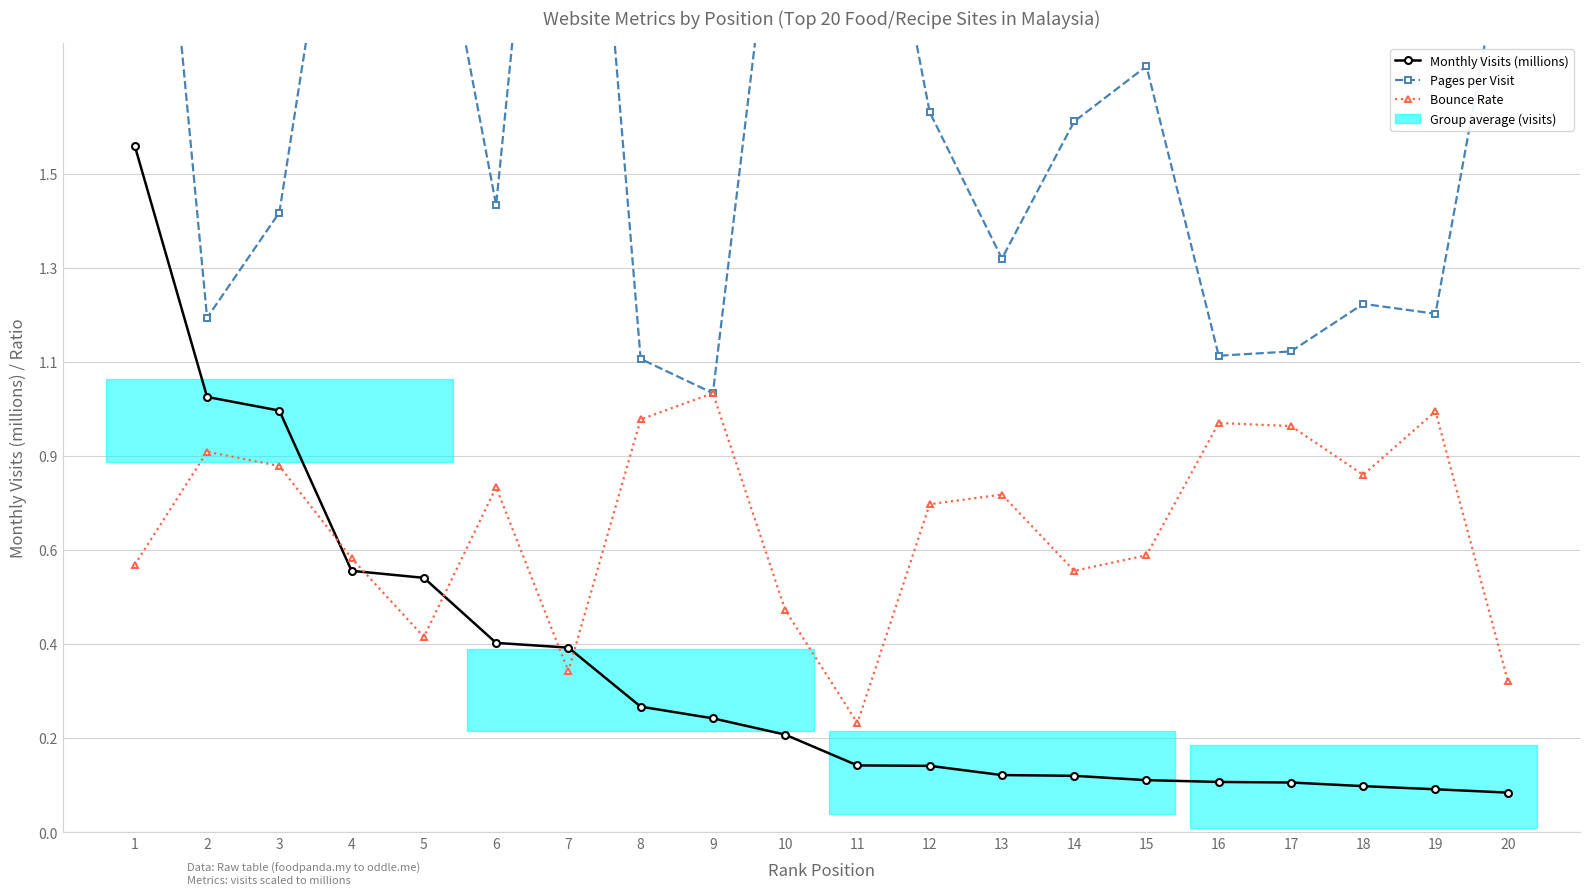

True or false: Pages per Visit and Monthly Visits (millions) intersect in this chart.

False